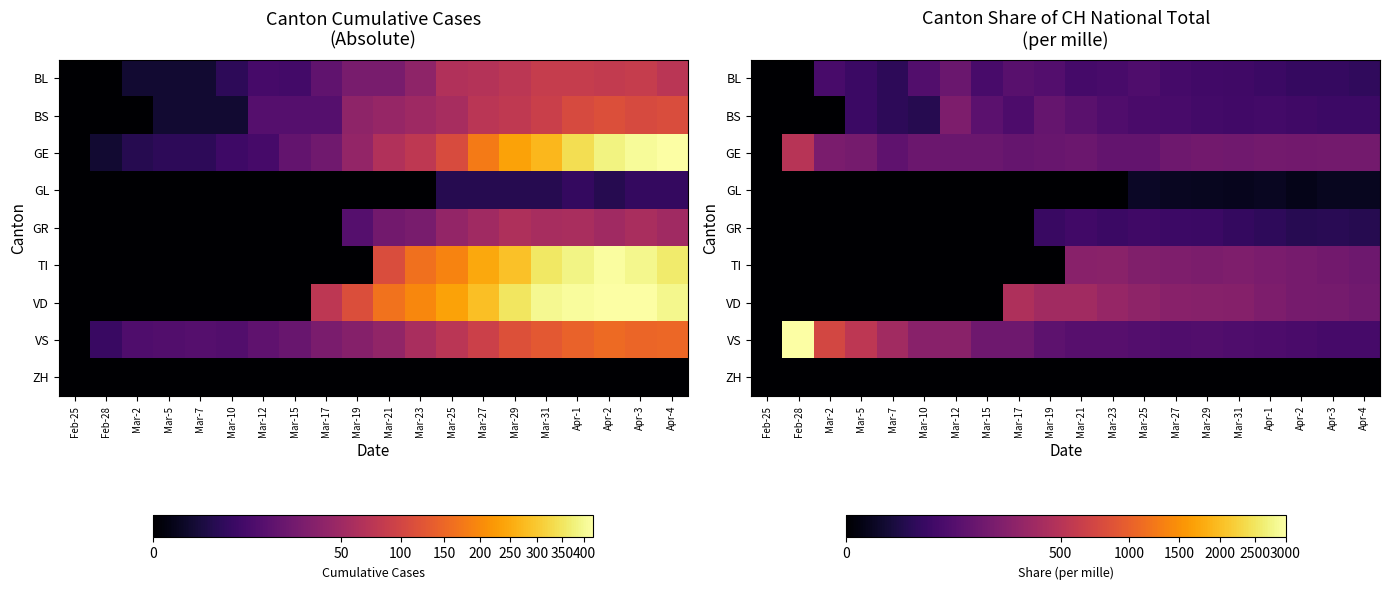

How many positive values does the TI series have?

10